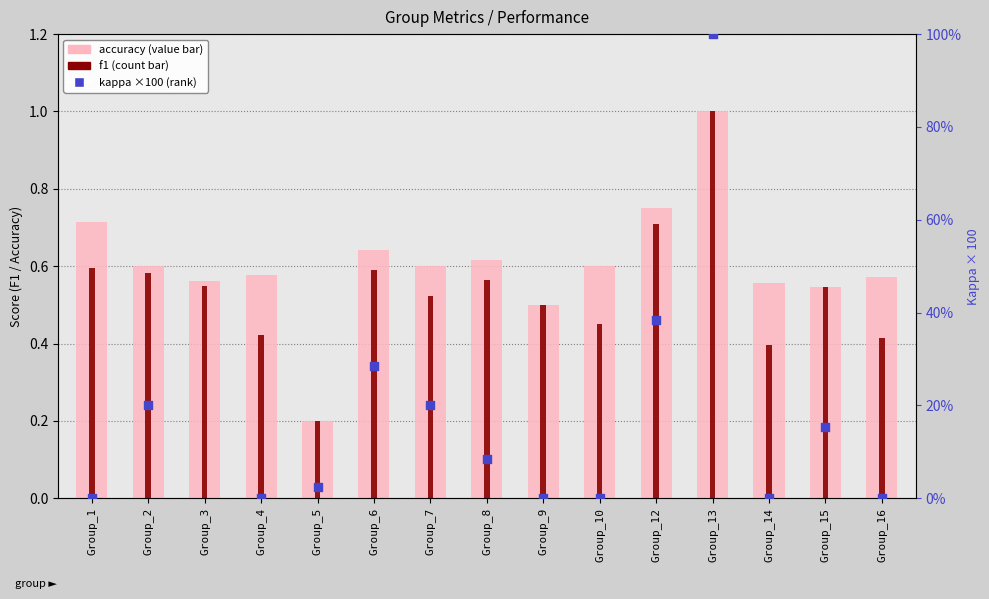

What are all the series names shown in the legend?

accuracy, f1, kappa (×100)